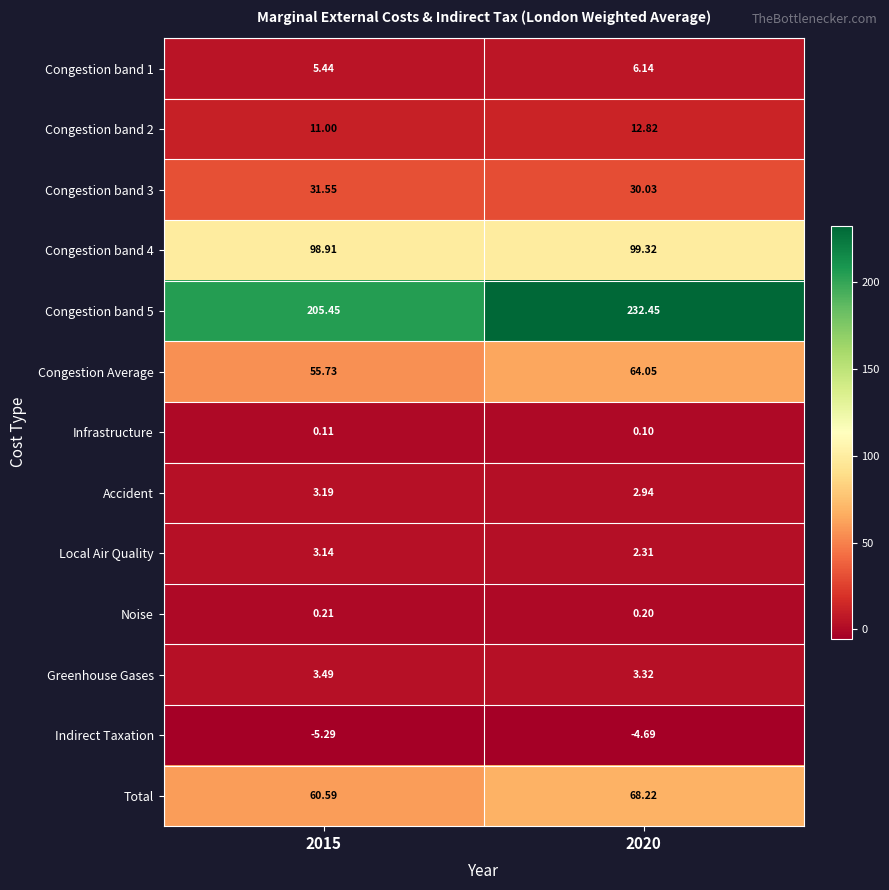

Is the value of Total at 2015 greater than the value of Noise at 2020?

Yes